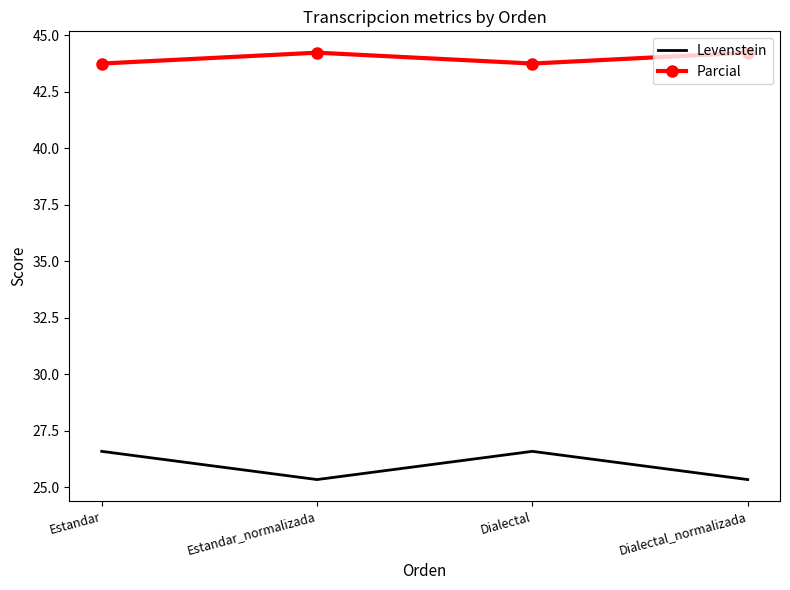

True or false: Parcial and Levenstein cross at least once.

False